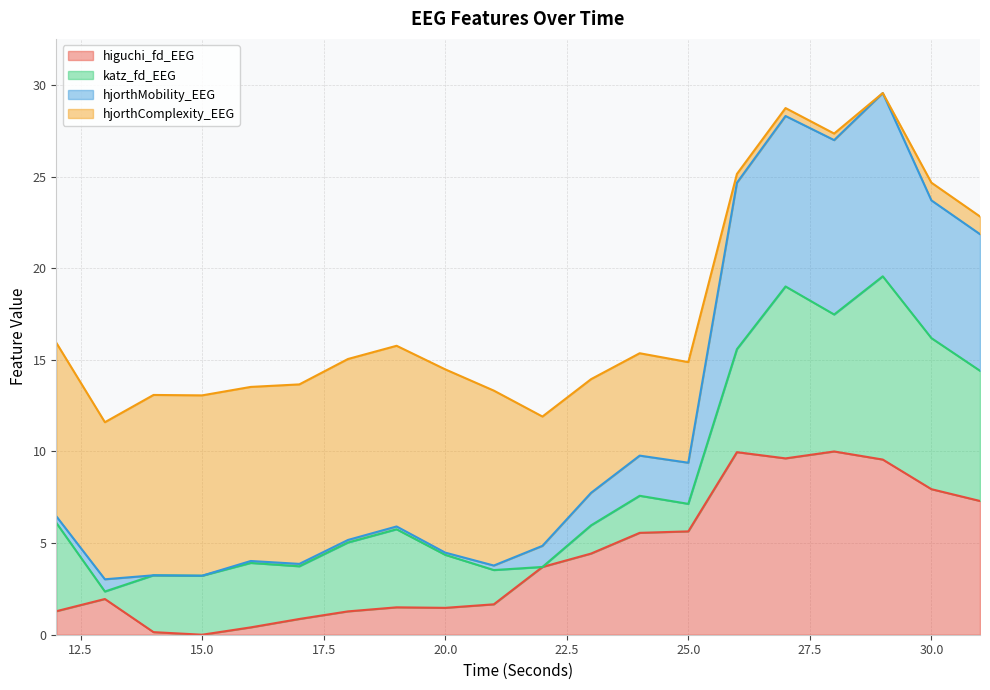

What are all the series names shown in the legend?

higuchi_fd_EEG, katz_fd_EEG, hjorthMobility_EEG, hjorthComplexity_EEG